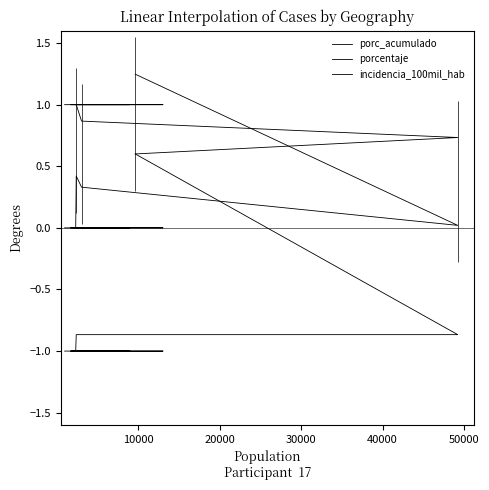

True or false: porcentaje and incidencia_100mil_hab intersect in this chart.

False